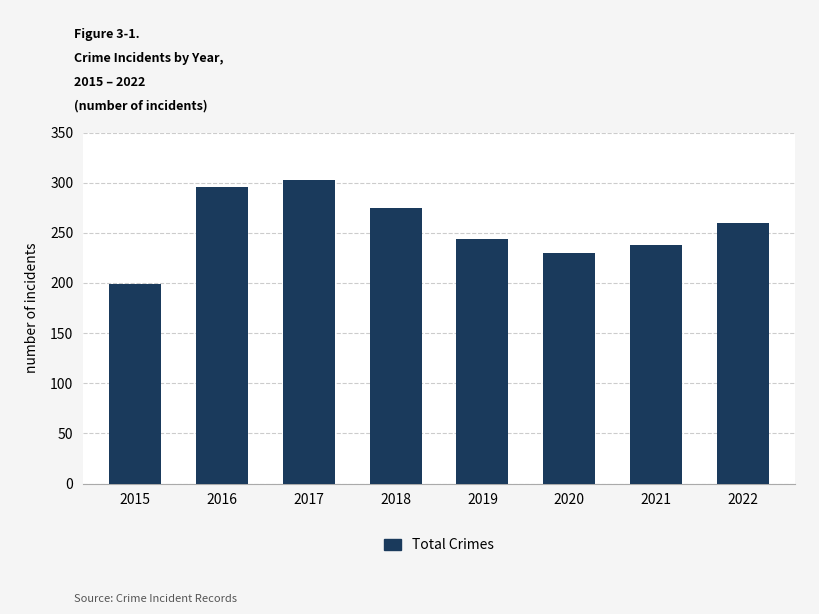

How many values are below 260?

4